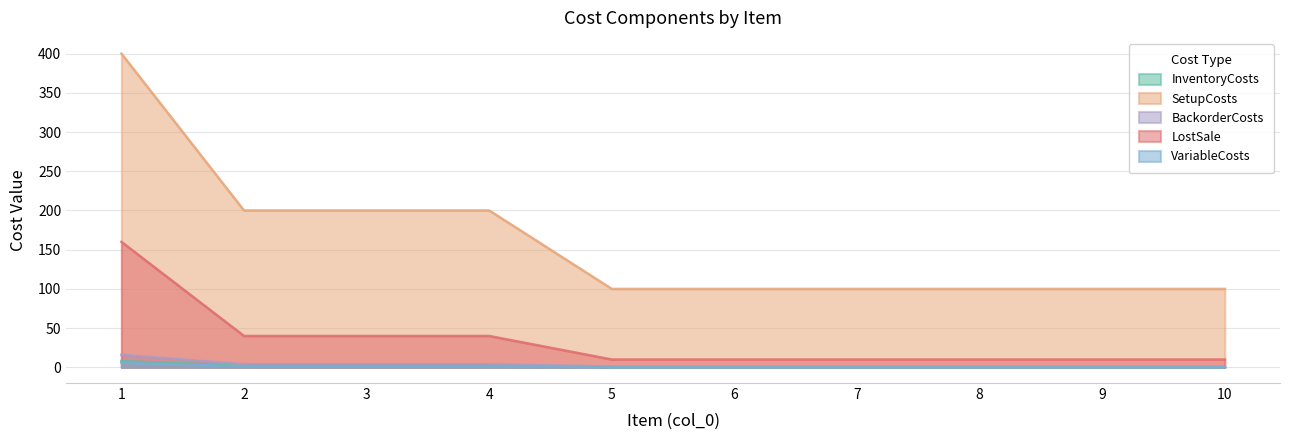

True or false: InventoryCosts and LostSale cross at least once.

False